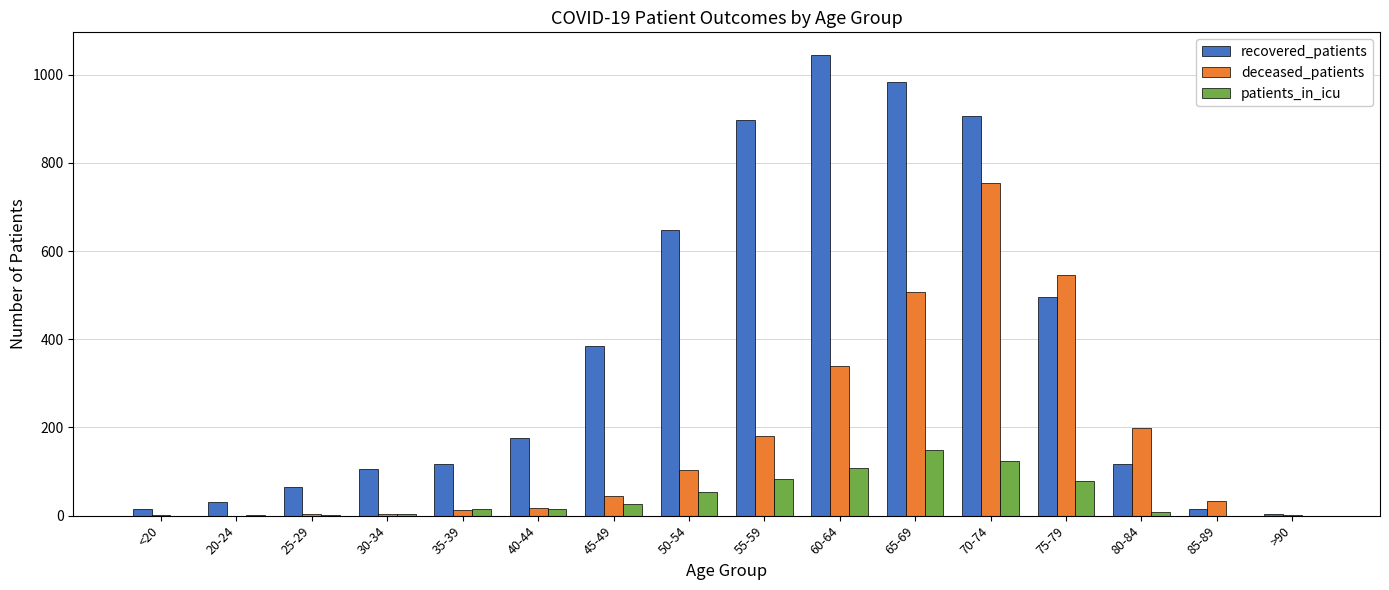

The recovered_patients series shows 385 at 45-49. True or false?

True